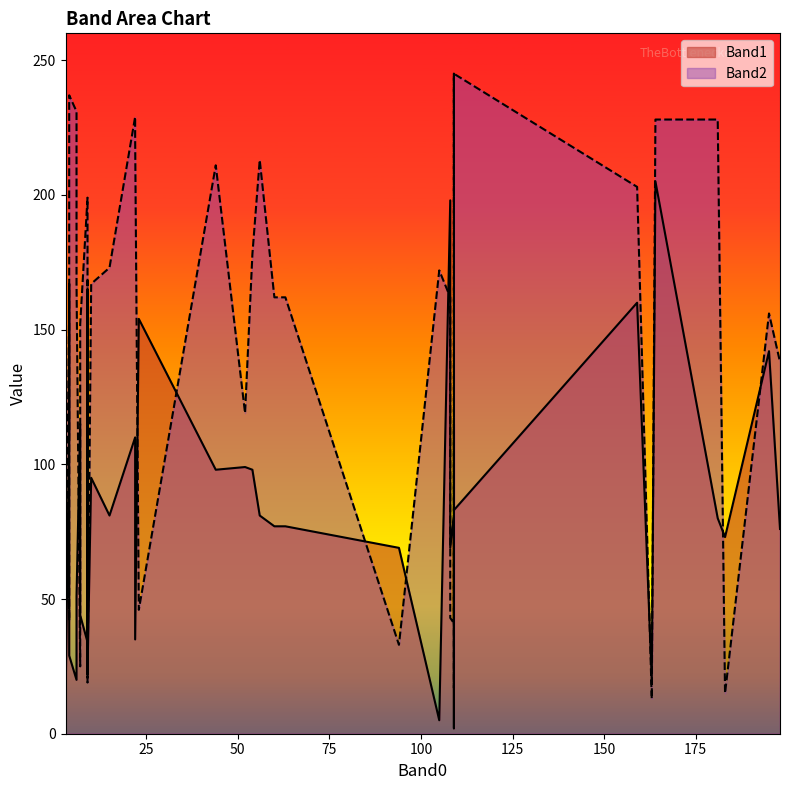

What is the difference between the maximum and minimum values in the Band2 series?

232